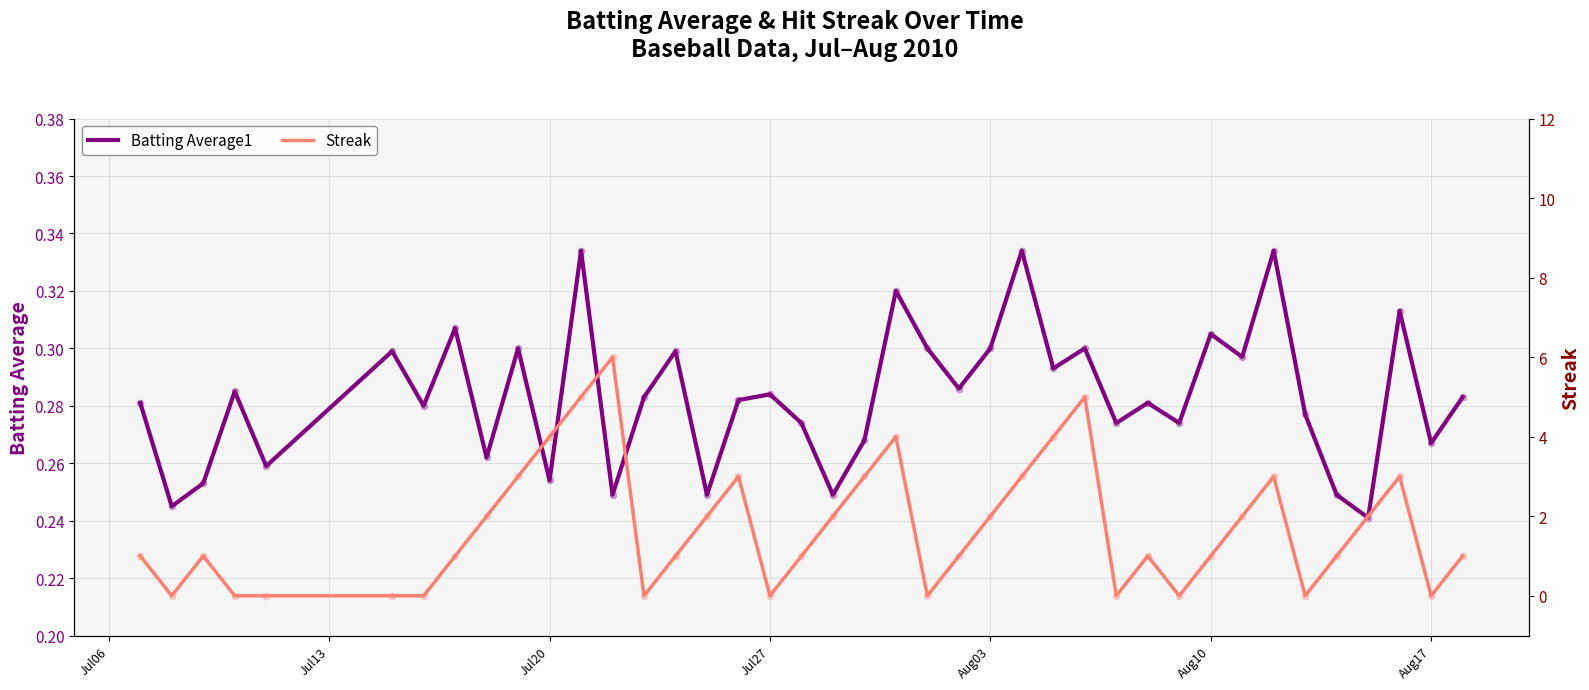

Which series reaches the minimum Y coordinate?

Streak